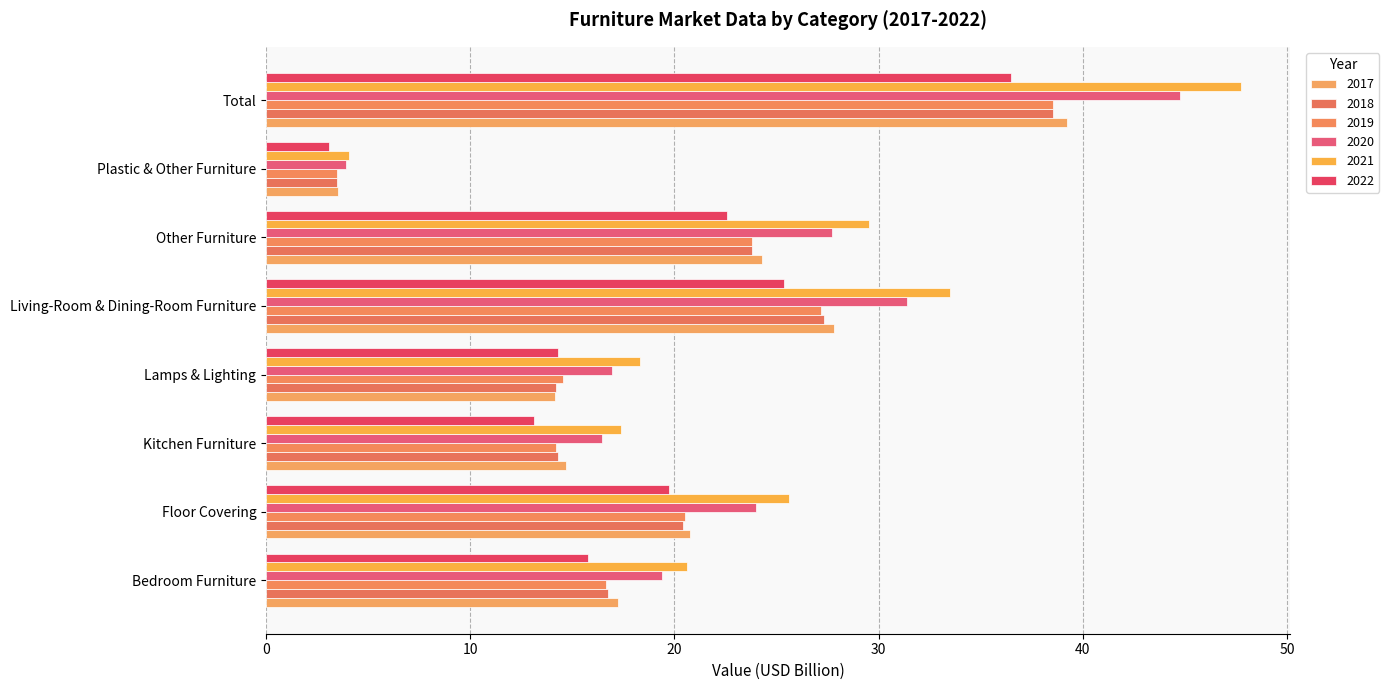

At how many categories does at least one series exceed 30?

2